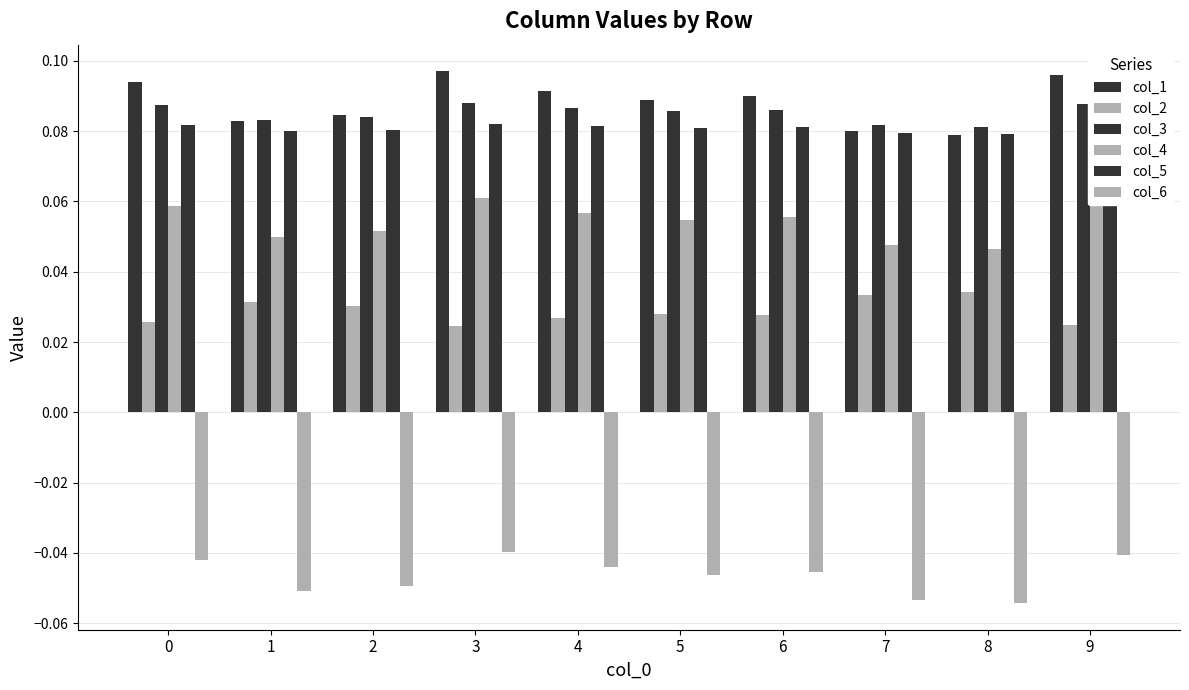

At which category is the sum across all series the highest?

3